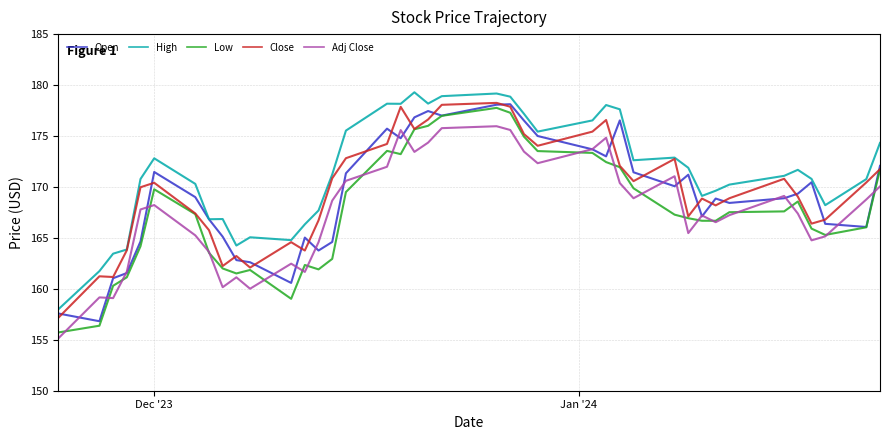

What is the greatest value displayed?

179.3